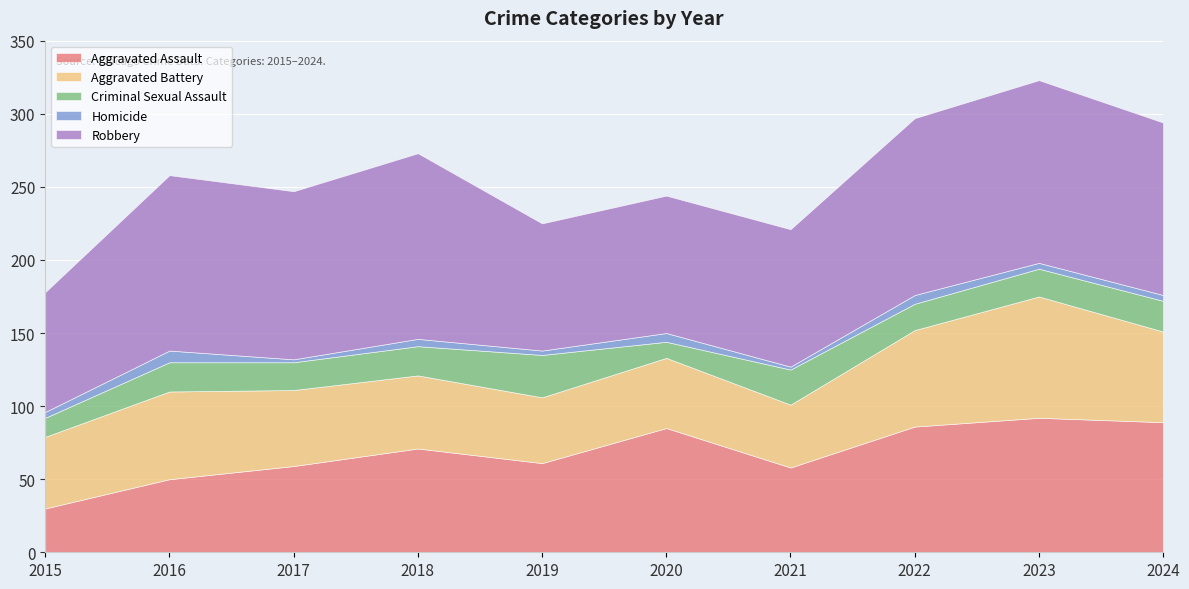

List the labels in order of Homicide value, largest first.

2016, 2020, 2022, 2018, 2015, 2023, 2024, 2019, 2017, 2021